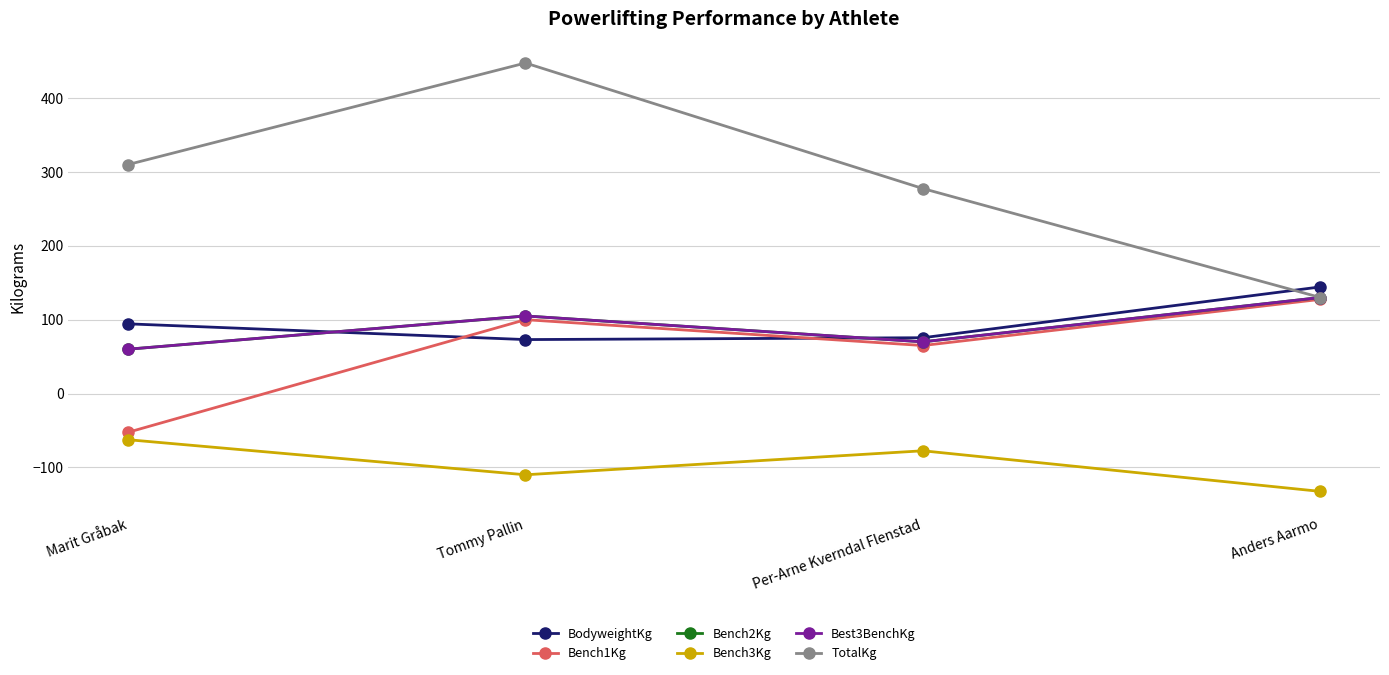

Does the chart have visible grid lines?

Yes